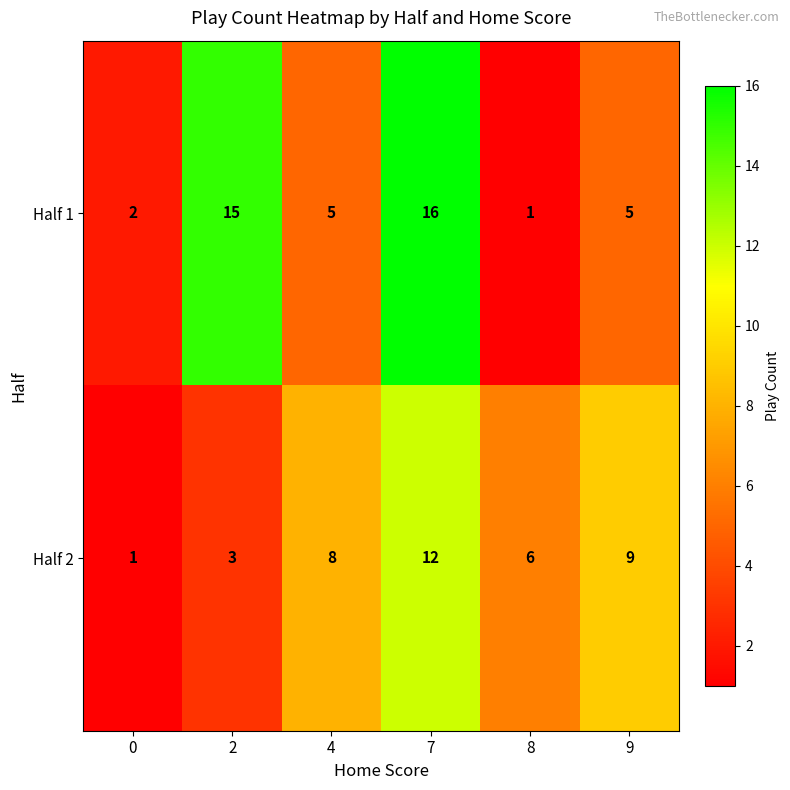

True or false: Half 2 has a value of 5 at 2.

False